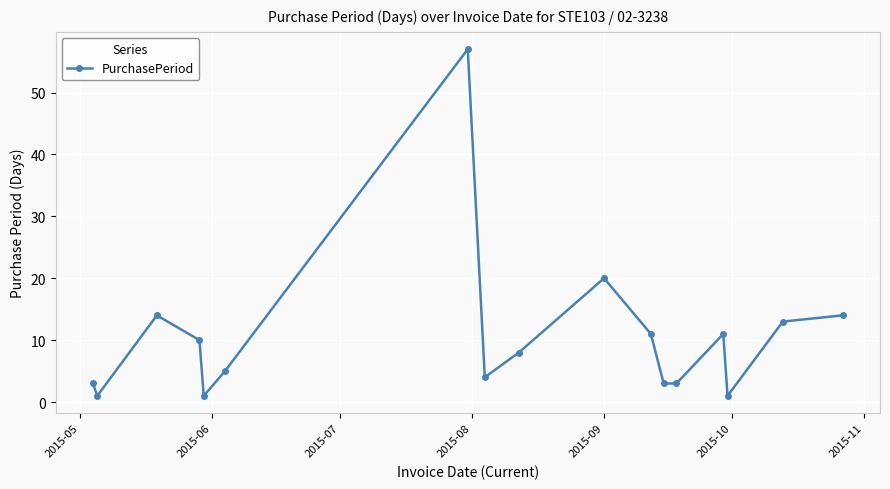

What is the minimum value shown in the chart?

1